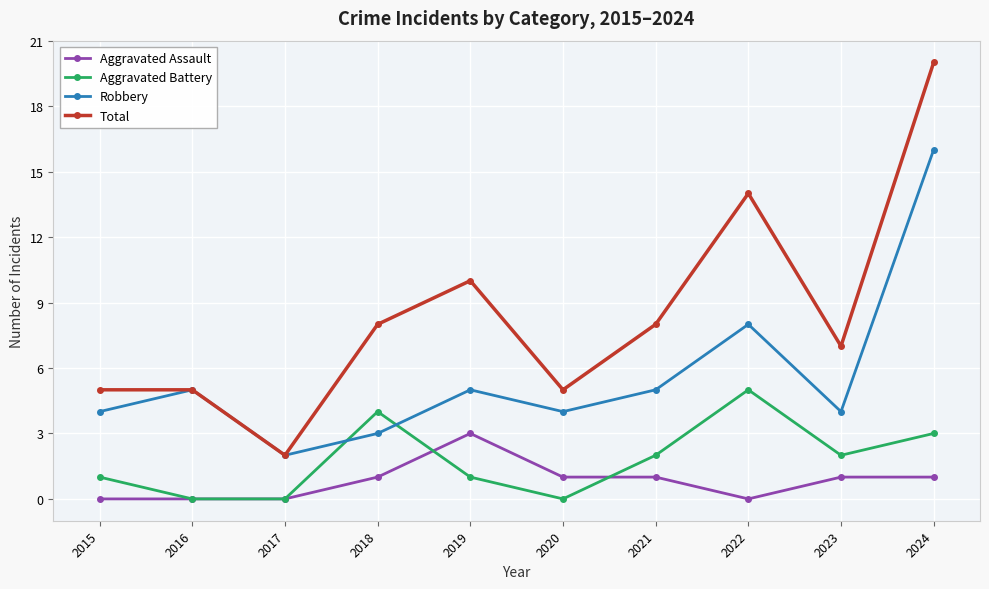

How many distinct data groups are displayed?

4